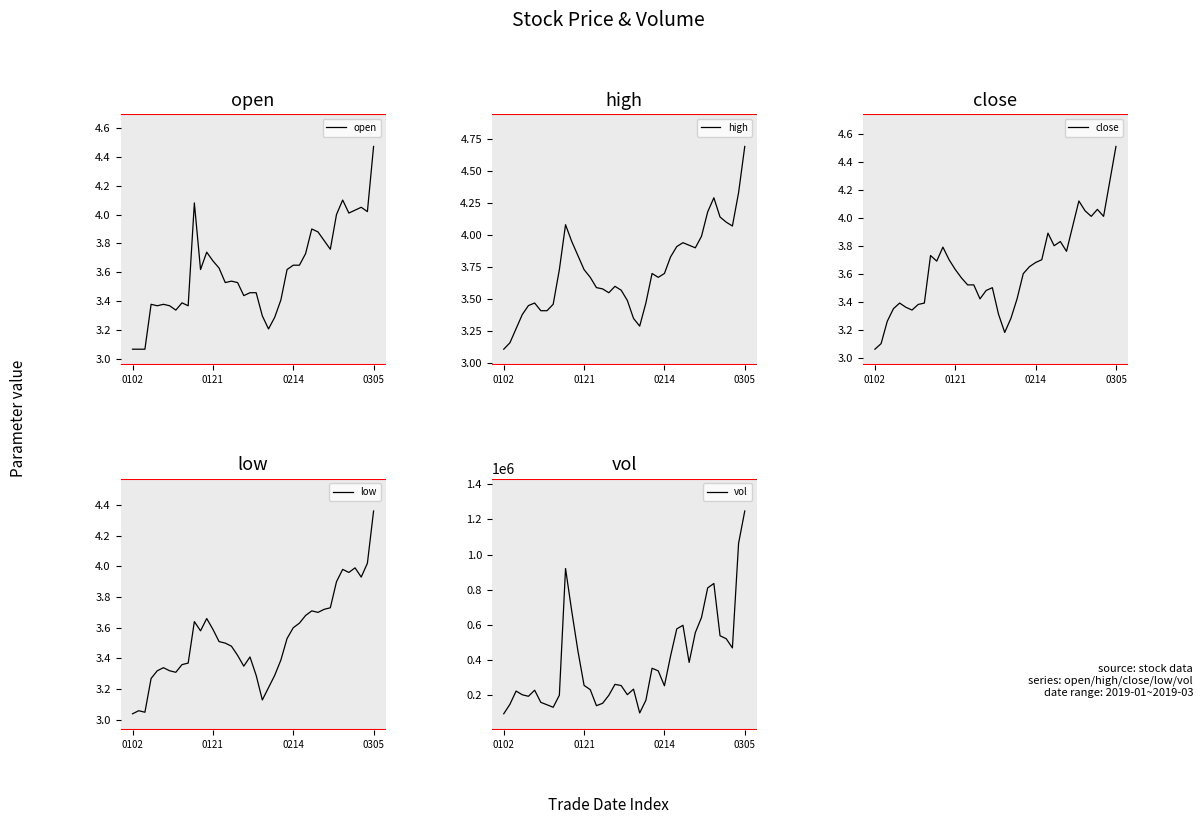

How many interior local valleys does the high series have?

5